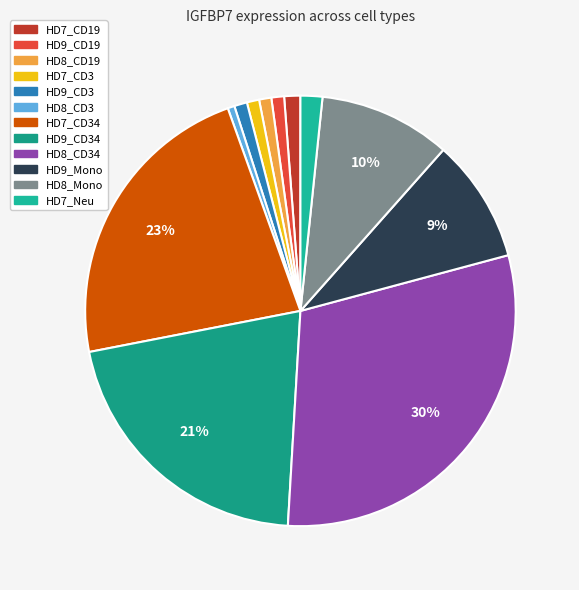

The HD8_CD3 slice represents 1% of the pie. True or false?

True